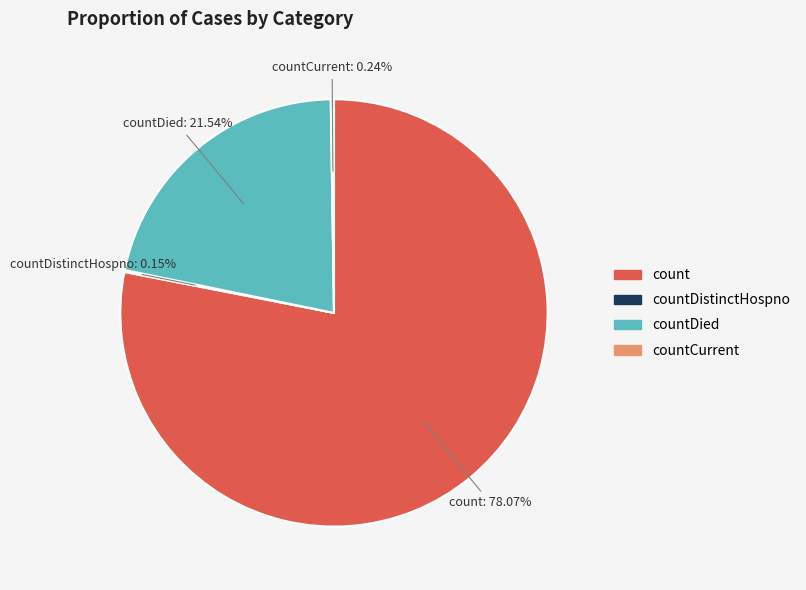

Does any single category account for the majority?

Yes